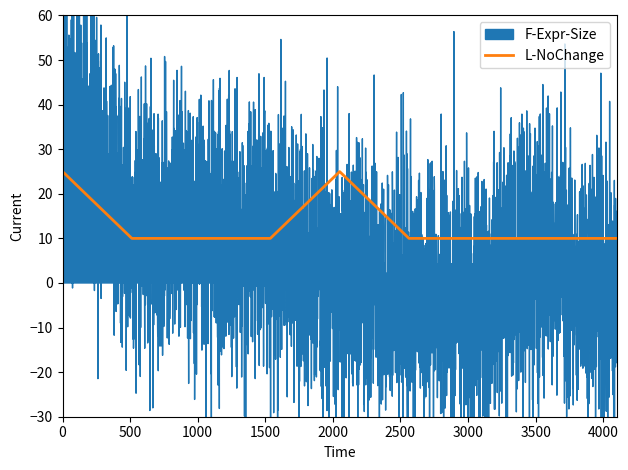

Between (23,11)-(23,29) and (25,35)-(25,49), which series saw the biggest shift?

F-Expr-Size